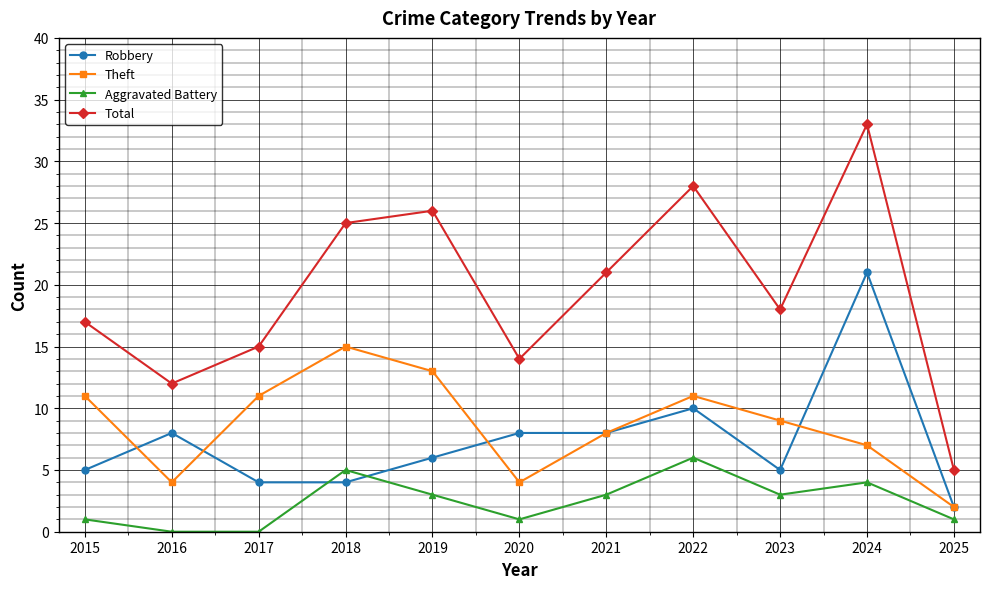

What is the difference between the maximum and second lowest values in the Theft series?

11